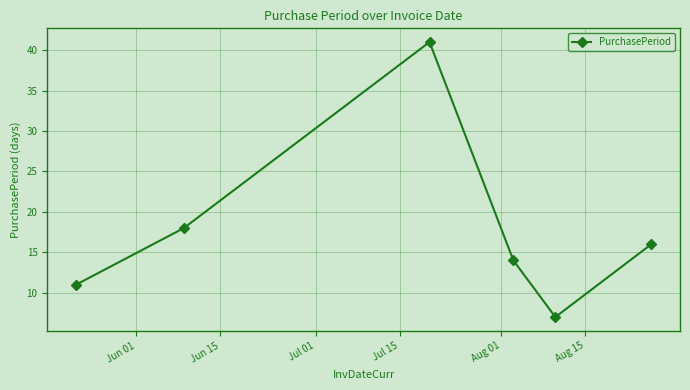

What is the sum of all values?

107